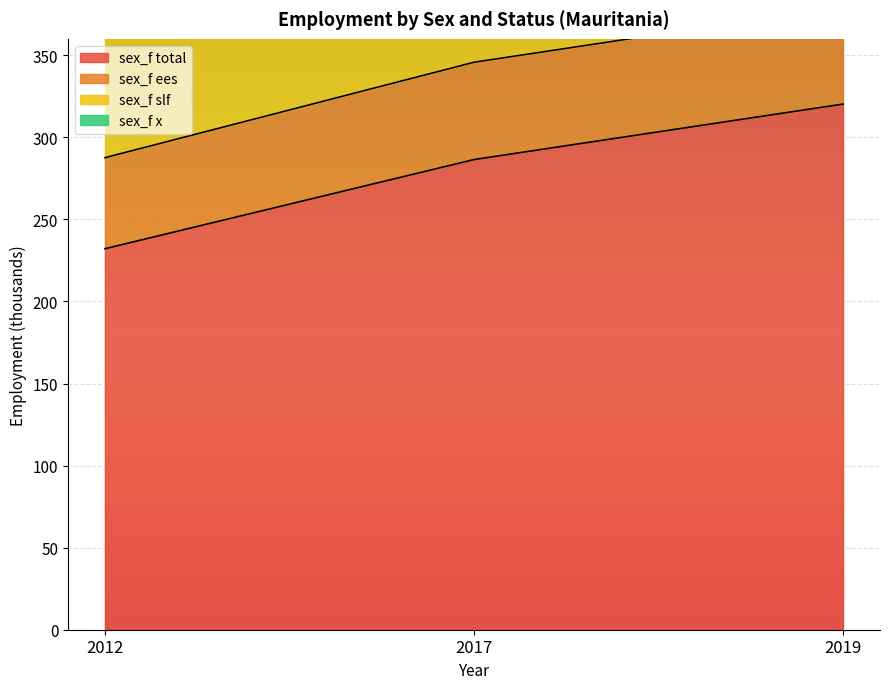

At which label does sex_f slf first exceed 548?

2017